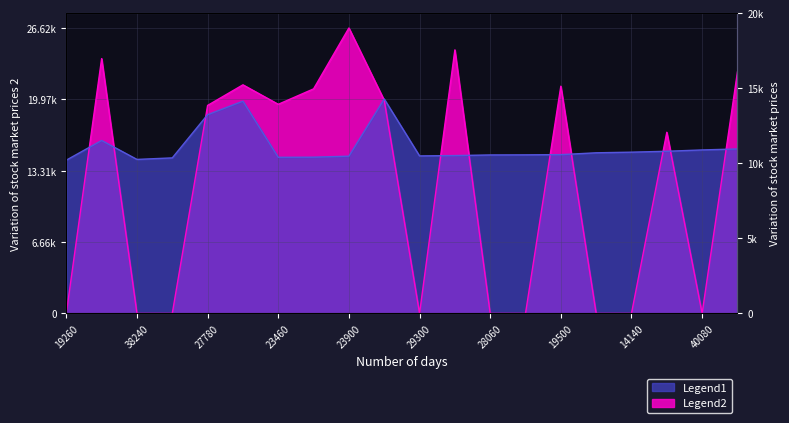

What is the difference between the maximum and minimum values in the Legend1 series?

5705.0